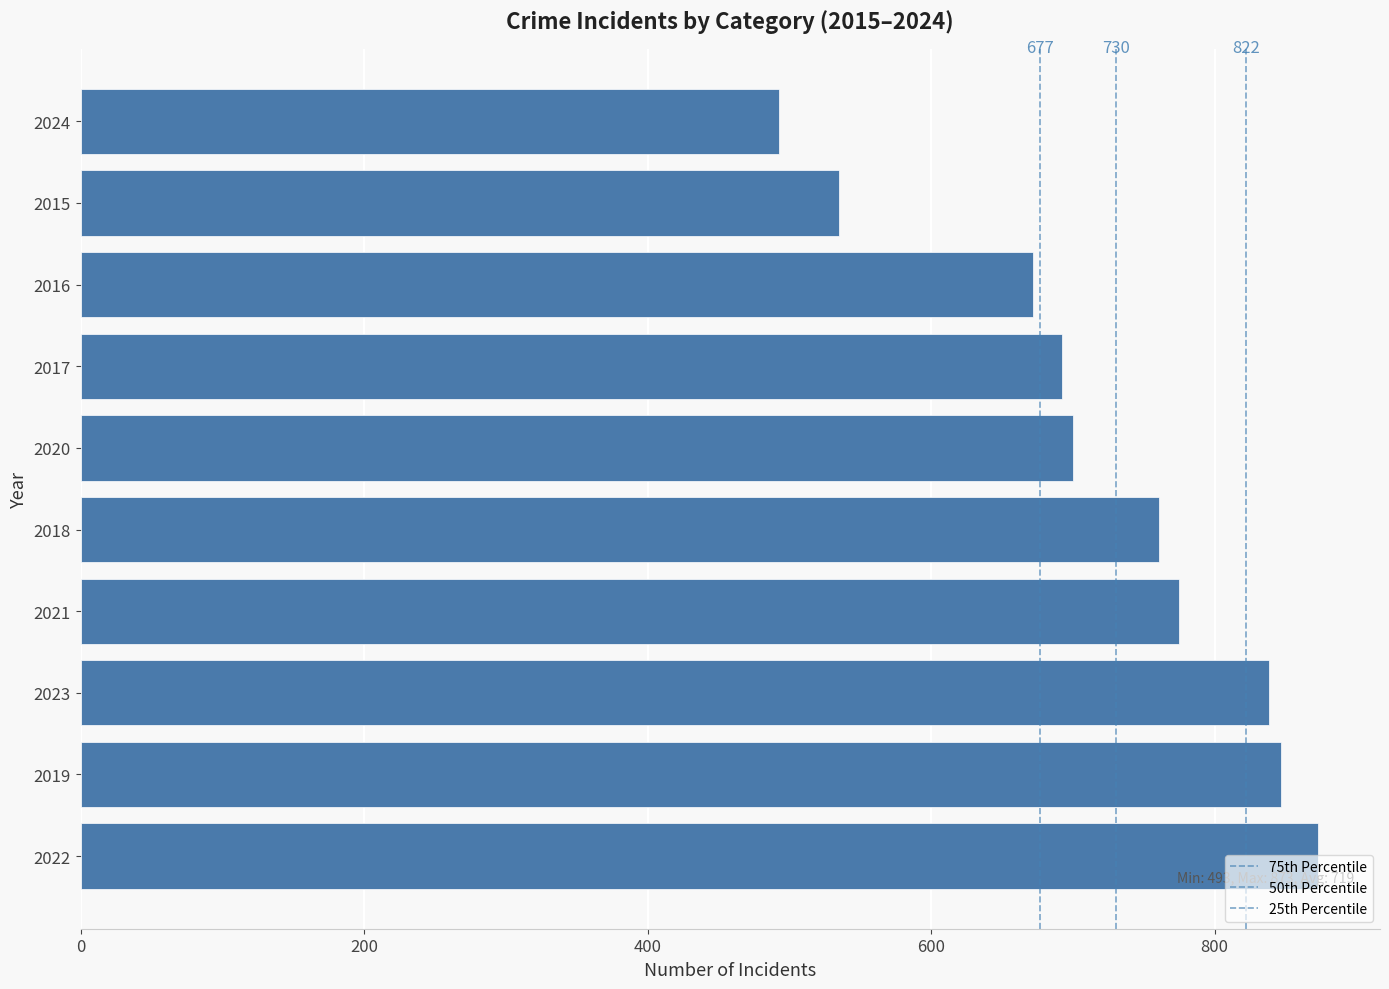

What is the difference between the maximum and minimum values?

380